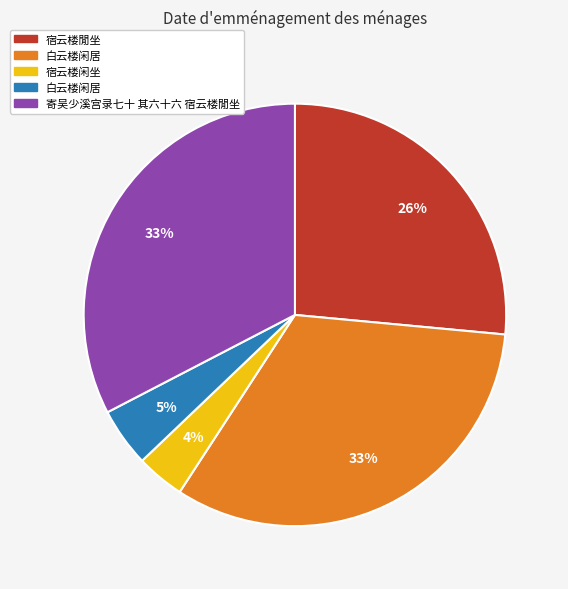

How many segments does this pie chart have?

5